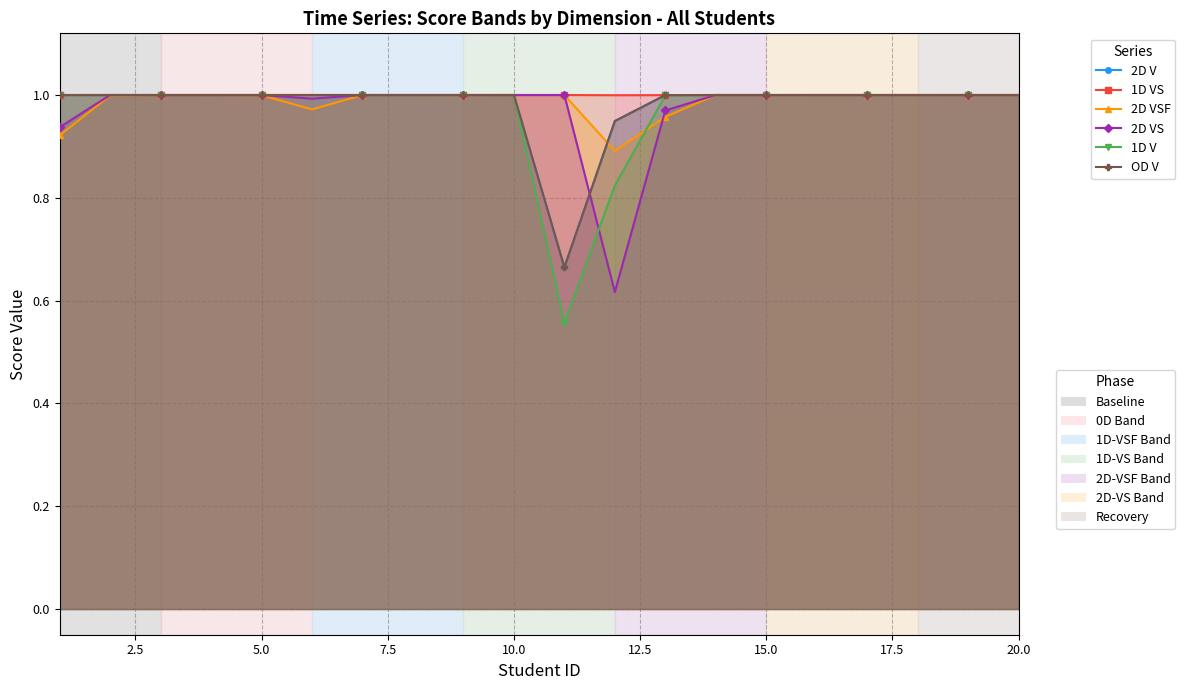

Is it true that 1D V equals 0.3 at 18?

False